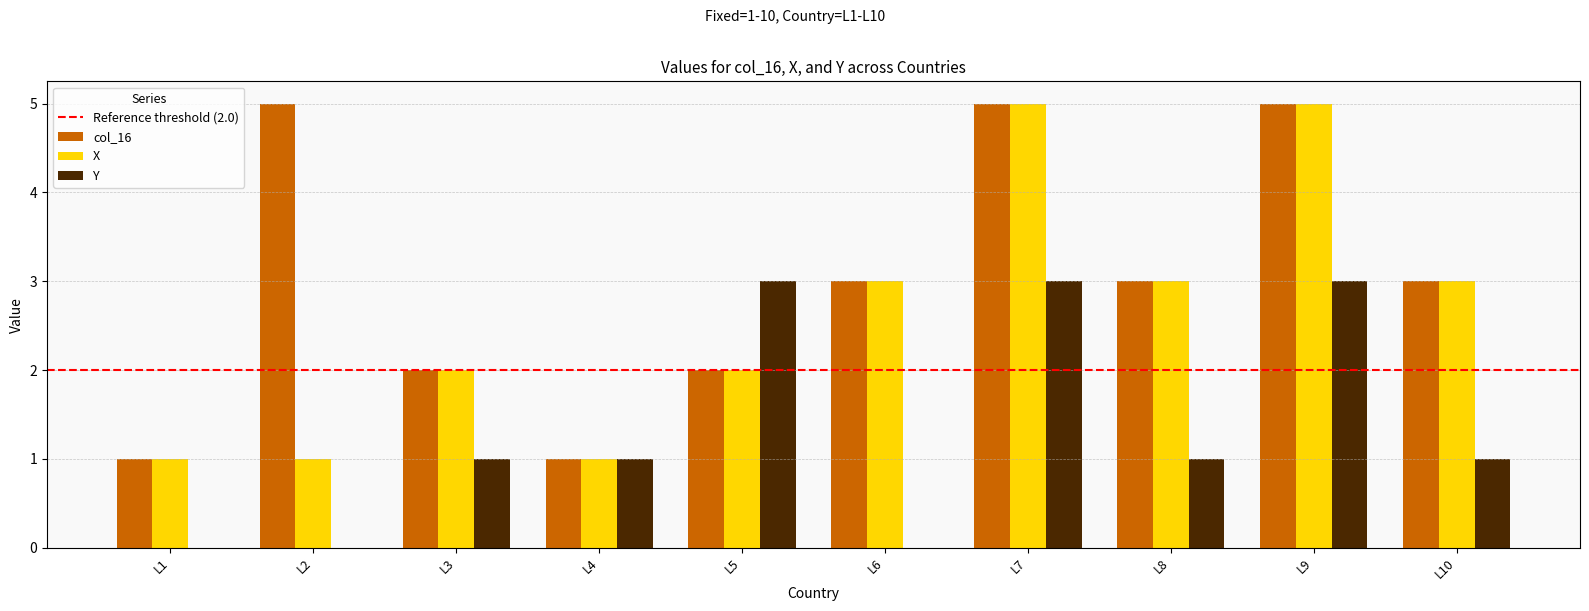

Which series has the largest total across all categories?

col_16